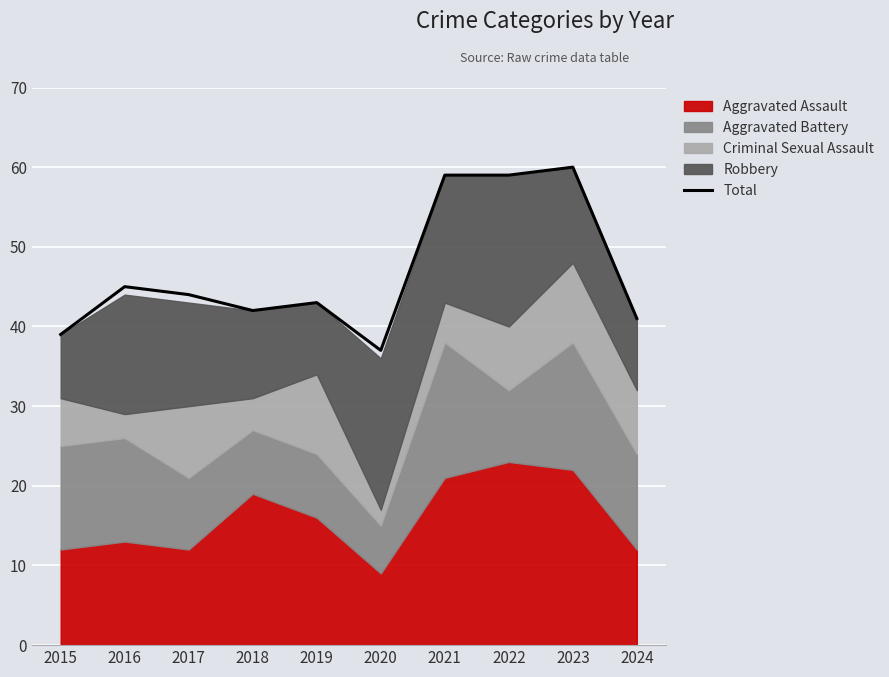

Where is the data nearest to the value 48?

2016